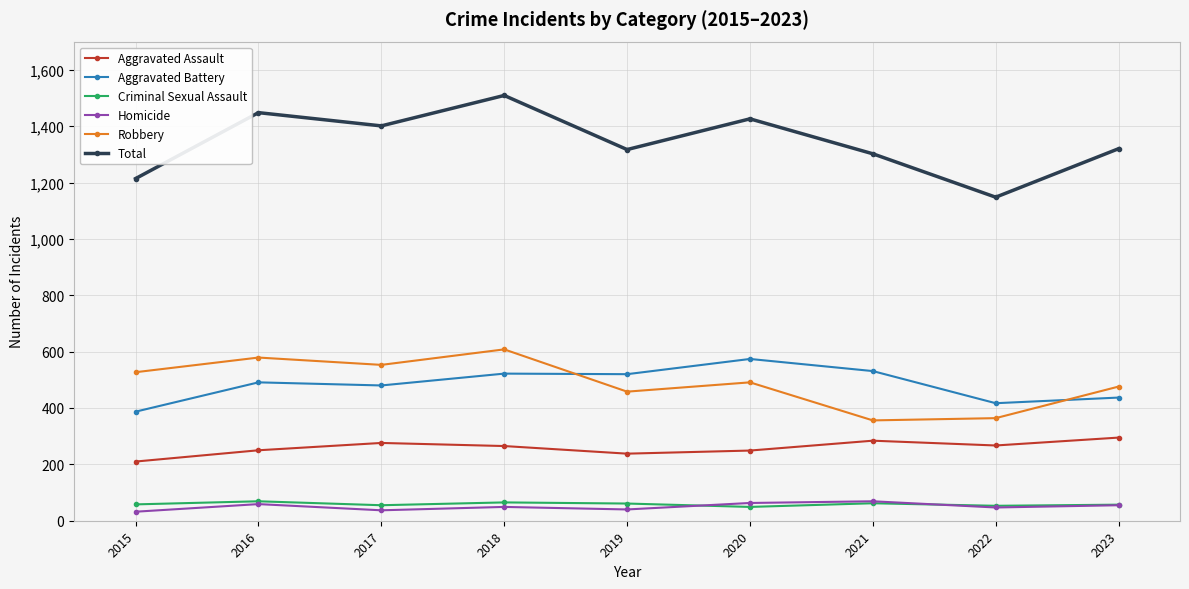

What is the difference between the maximum and minimum values in the Criminal Sexual Assault series?

20